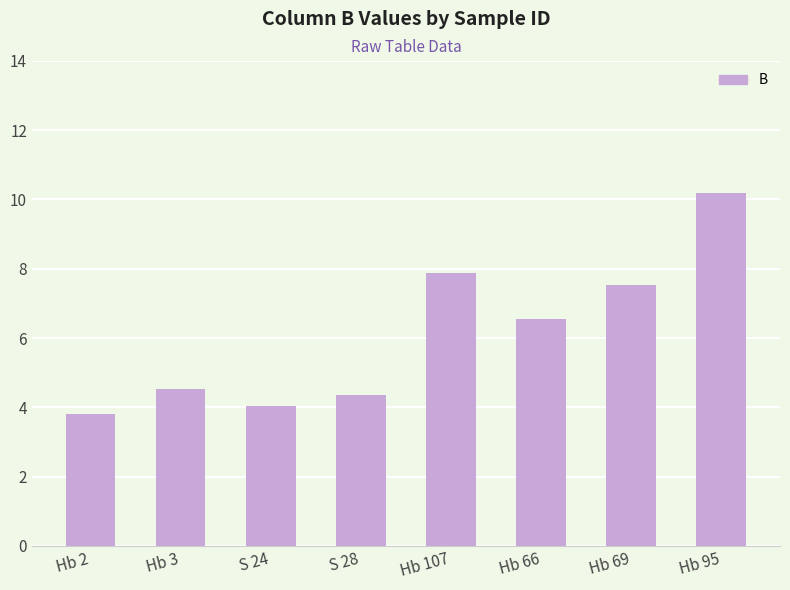

List the labels in order of value, smallest first.

Hb 2, S 24, S 28, Hb 3, Hb 66, Hb 69, Hb 107, Hb 95